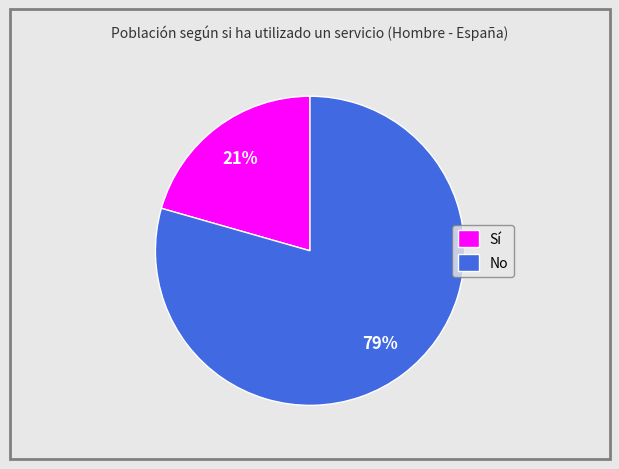

To the nearest percent, what portion does No represent?

79%